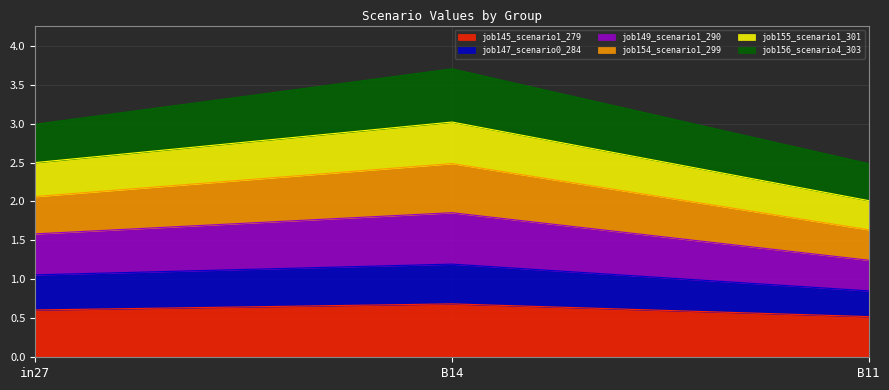

Rank the categories by job155_scenario1_301 value from lowest to highest.

B11, in27, B14